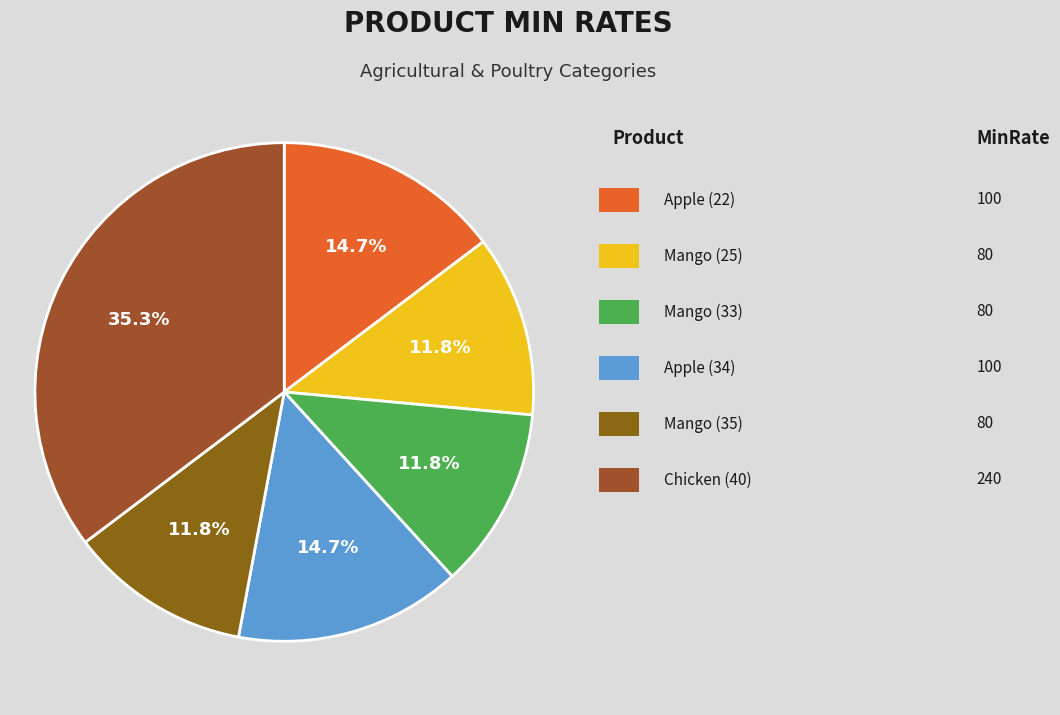

Is there a majority slice in this chart?

No